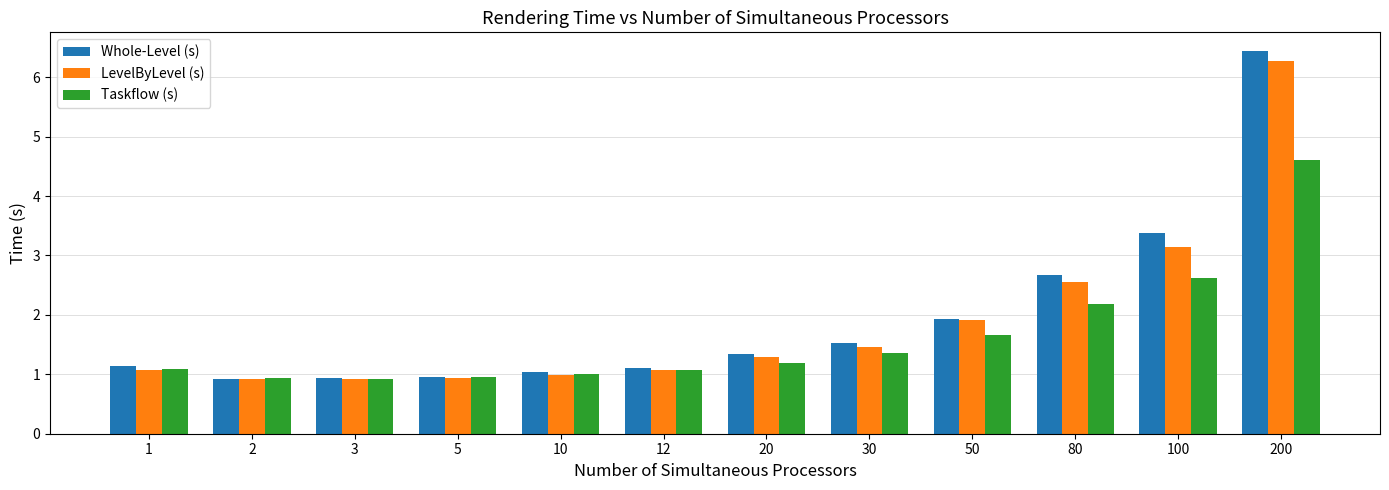

How many bars are there in total?

36